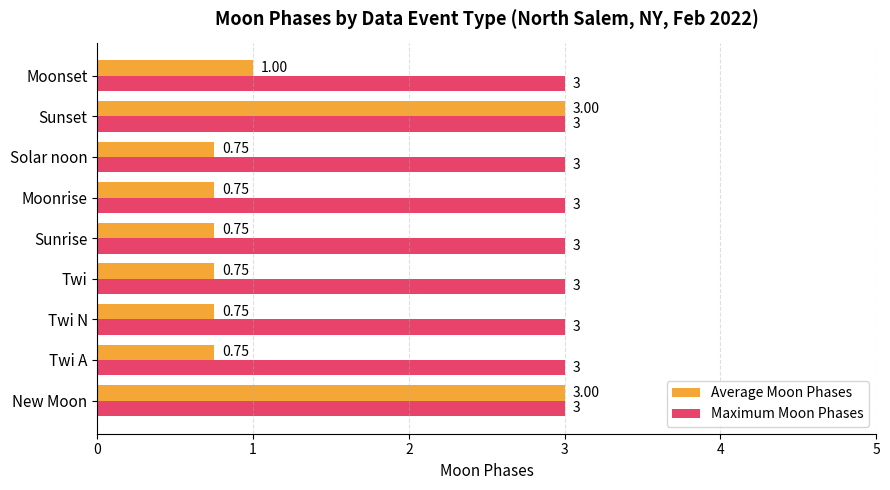

At how many categories does at least one series exceed 2?

9